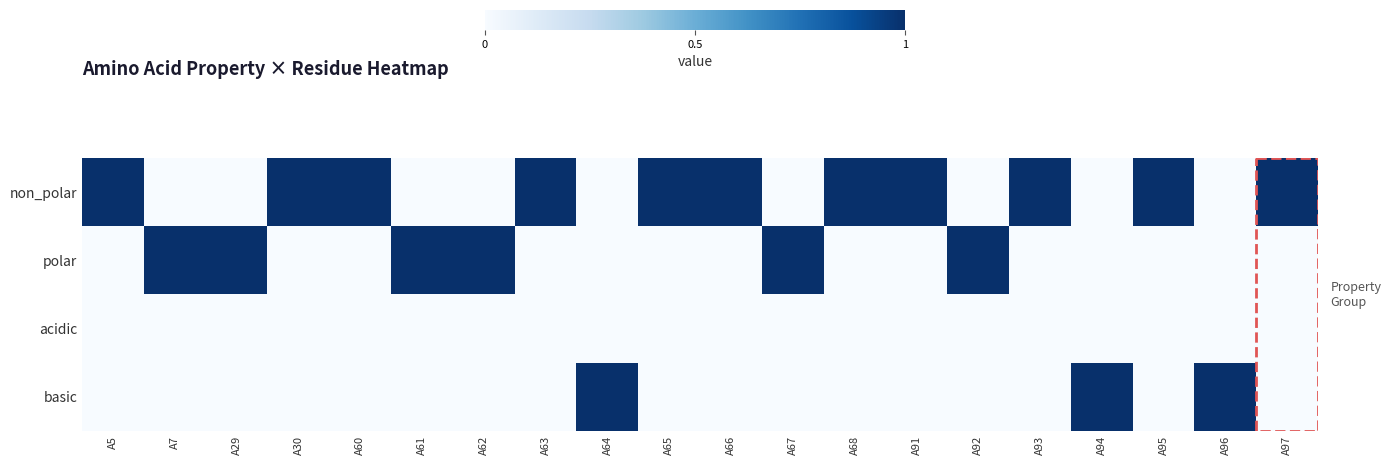

Reading right to left, extract all data points from this chart.

non_polar: A97=1	A96=0	A95=1	A94=0	A93=1	A92=0	A91=1	A68=1	A67=0	A66=1	A65=1	A64=0	A63=1	A62=0	A61=0	A60=1	A30=1	A29=0	A7=0	A5=1
polar: A97=0	A96=0	A95=0	A94=0	A93=0	A92=1	A91=0	A68=0	A67=1	A66=0	A65=0	A64=0	A63=0	A62=1	A61=1	A60=0	A30=0	A29=1	A7=1	A5=0
acidic: A97=0	A96=0	A95=0	A94=0	A93=0	A92=0	A91=0	A68=0	A67=0	A66=0	A65=0	A64=0	A63=0	A62=0	A61=0	A60=0	A30=0	A29=0	A7=0	A5=0
basic: A97=0	A96=1	A95=0	A94=1	A93=0	A92=0	A91=0	A68=0	A67=0	A66=0	A65=0	A64=1	A63=0	A62=0	A61=0	A60=0	A30=0	A29=0	A7=0	A5=0